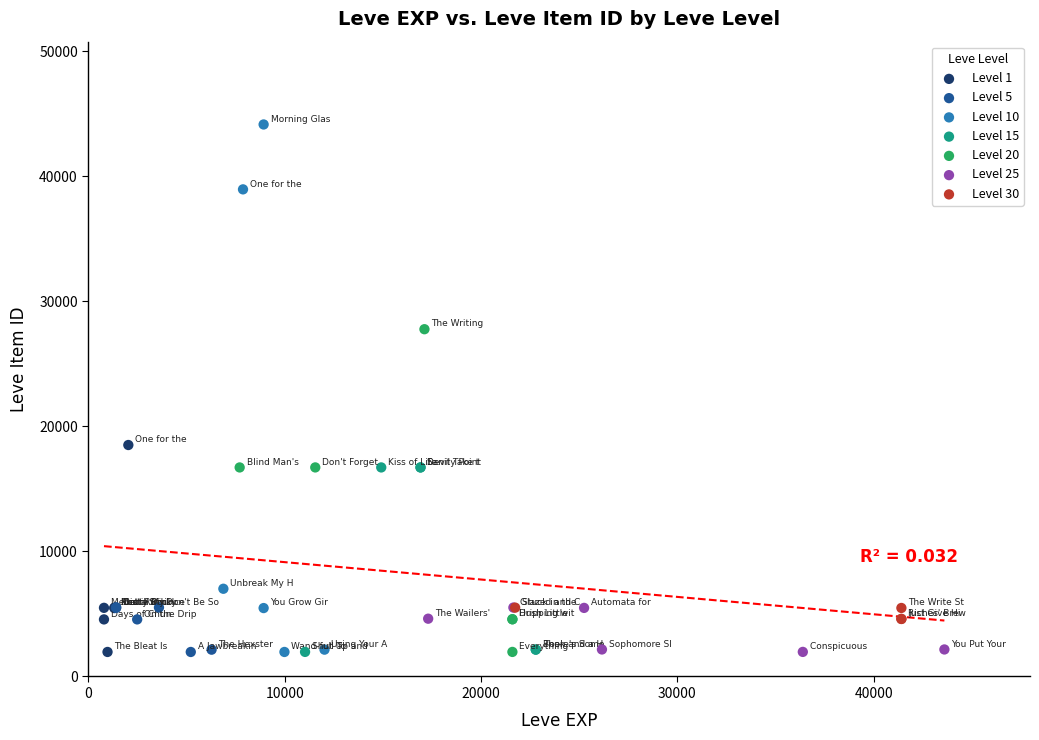

Which series has the widest spread of Y values?

Level 10